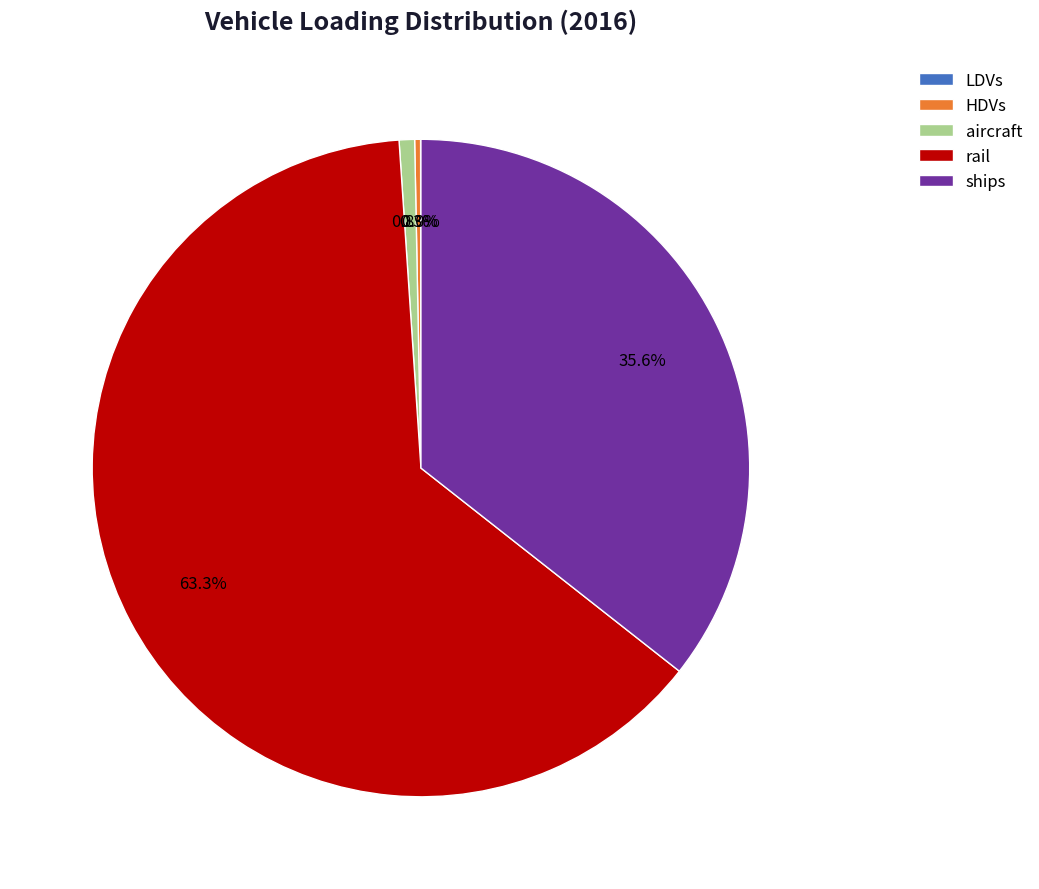

How much of the chart is everything except HDVs?

99.7%